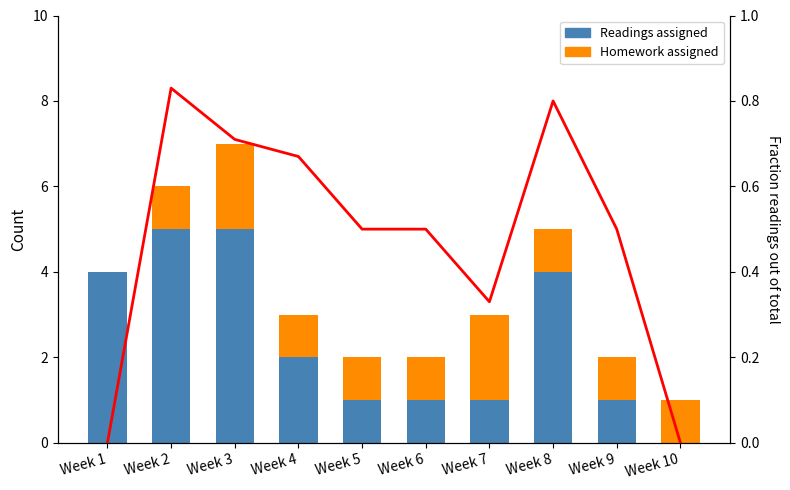

Which series has the largest total across all categories?

Readings assigned